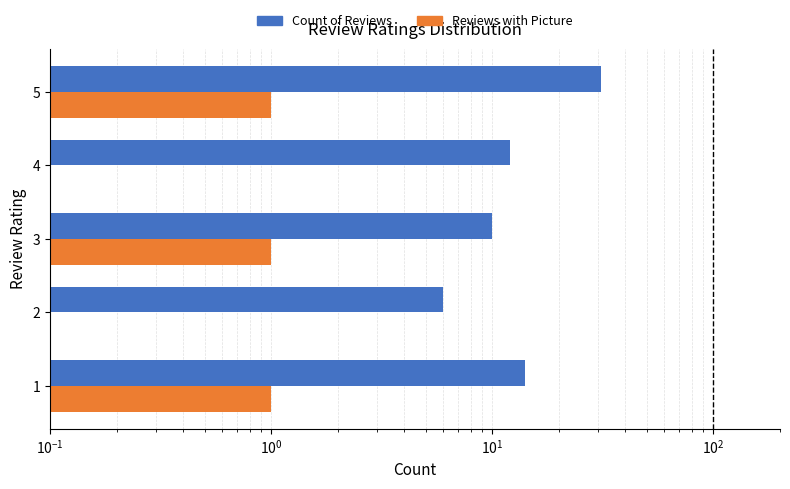

How many data points does each series have?

5